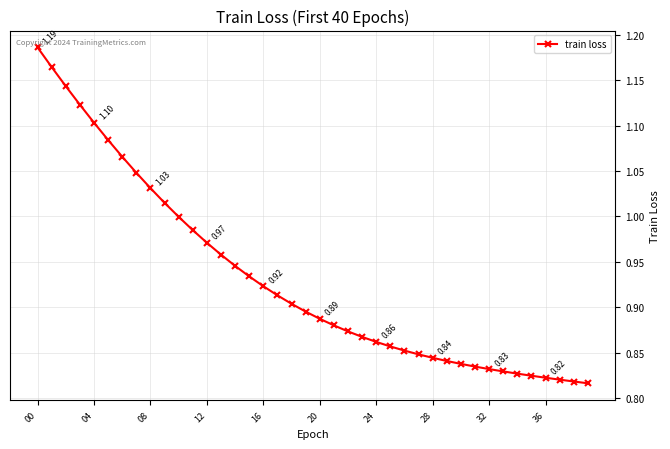

What is the difference between the maximum and minimum values?

0.4